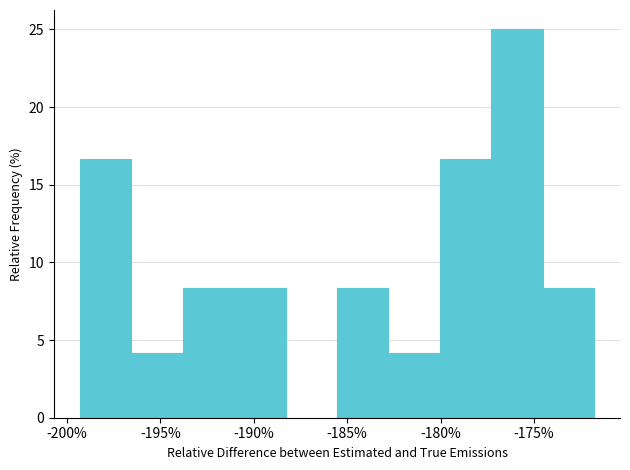

What is the height of the bar covering -177.5 to -174.5 on the x-axis? Neither the bar edges nor the heights are printed on the chart, so give them approximately, as read against the axes.

25.0